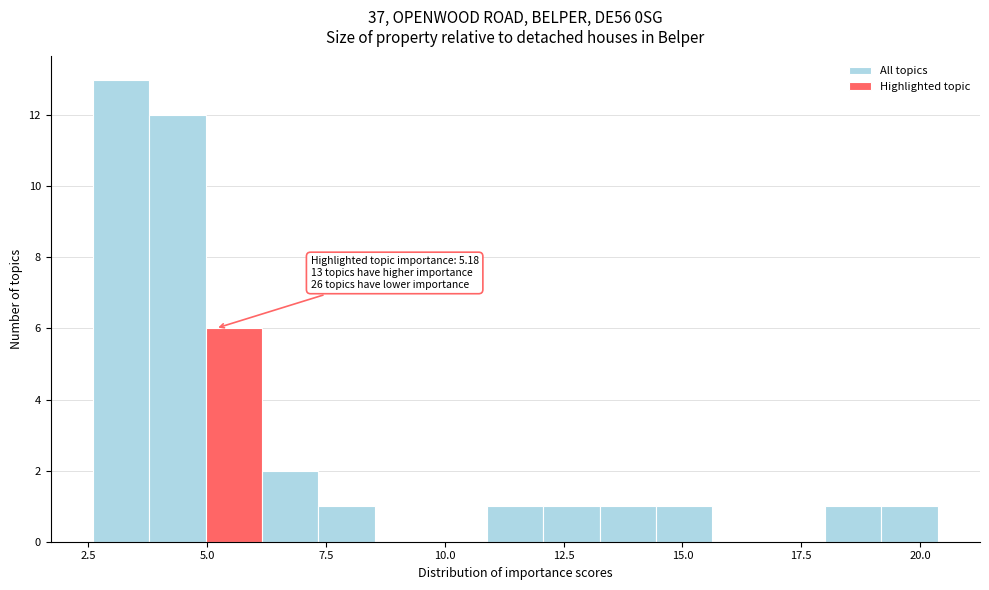

Around what value on the x-axis is the tallest bar? Give the approximate position of its centre, as read against the axis.

3.0